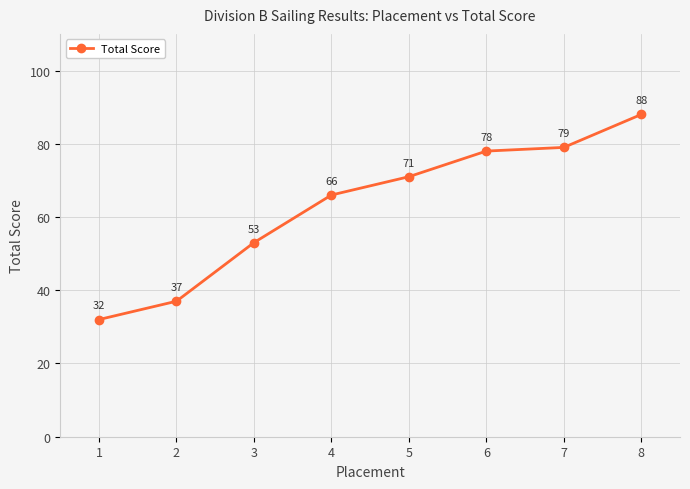

How many series are shown in this chart?

1